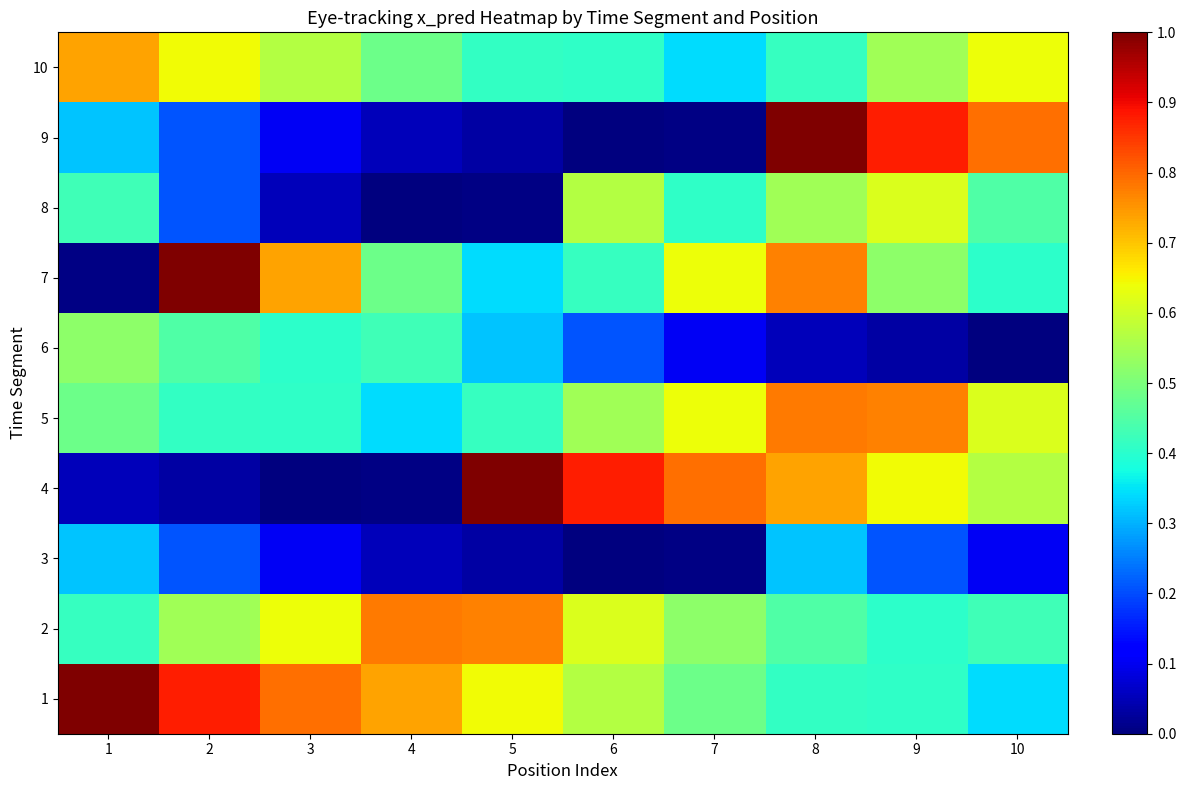

Which series has the widest spread of values?

4